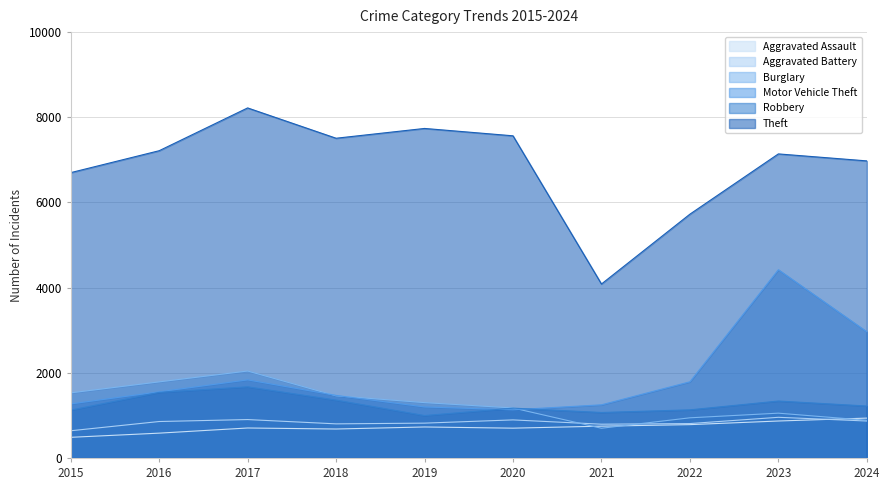

At which category does Motor Vehicle Theft reach its first local peak?

2017